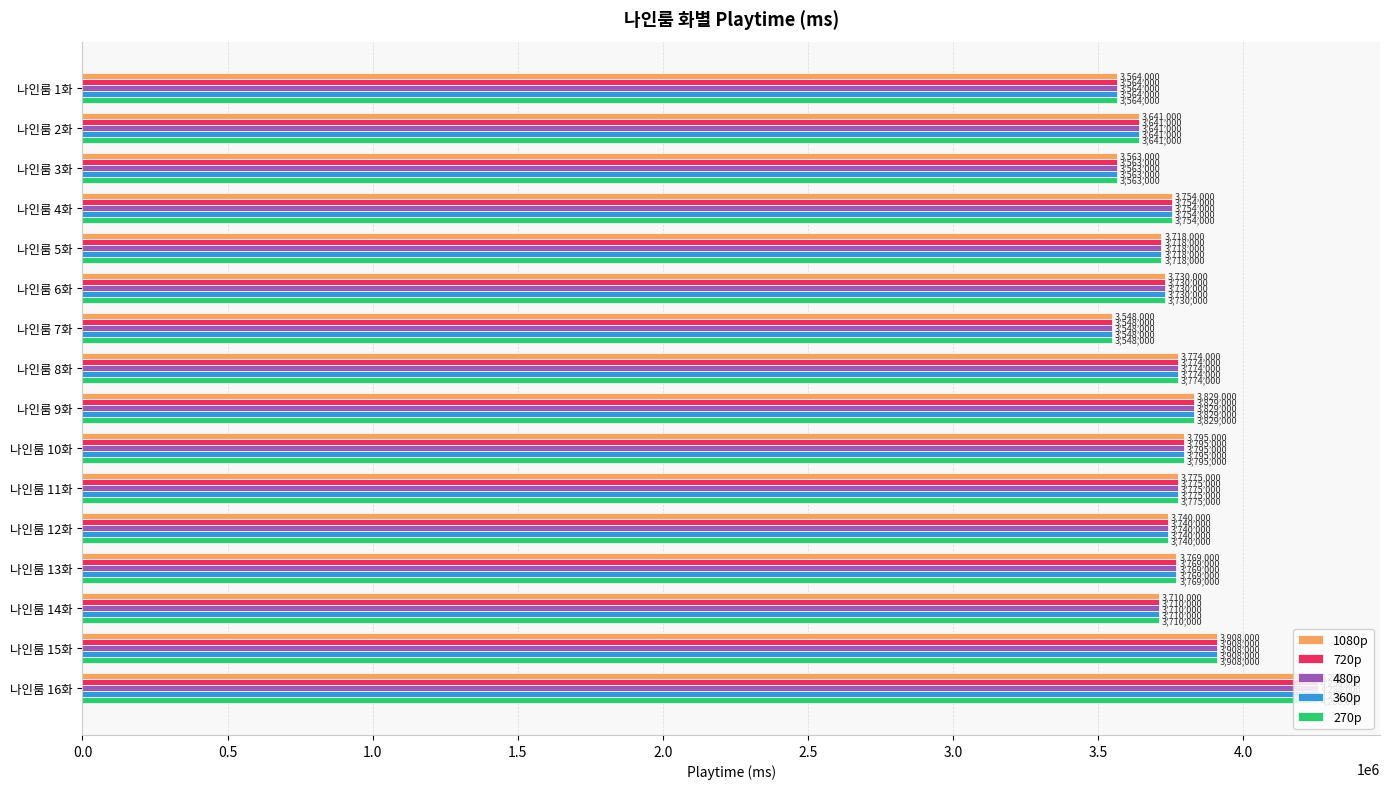

What is the maximum value for 480p?

4258000